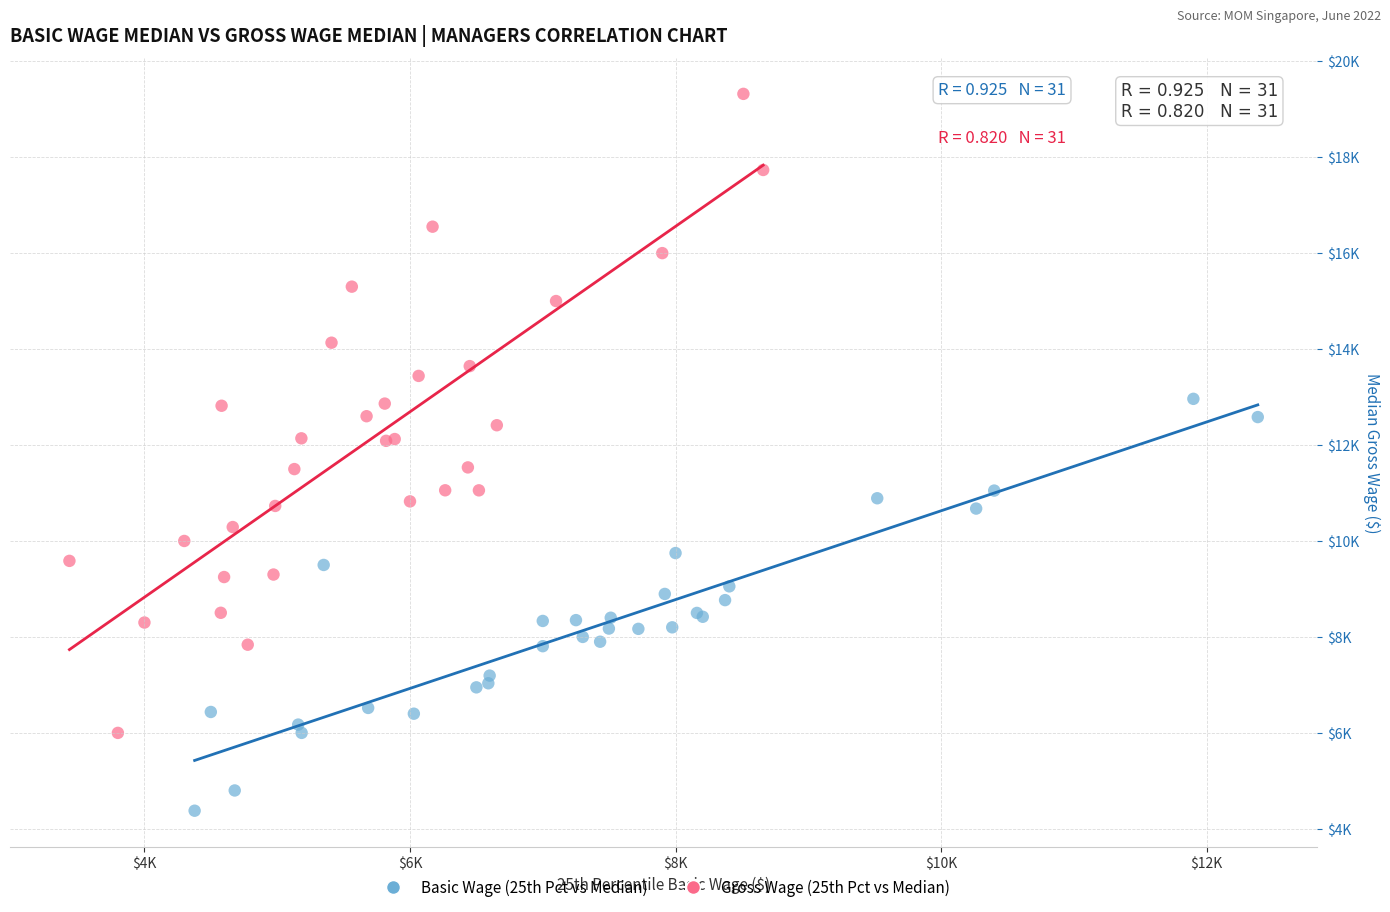

Which series contains the highest Y value?

Gross Wage (25th Pct vs Median)